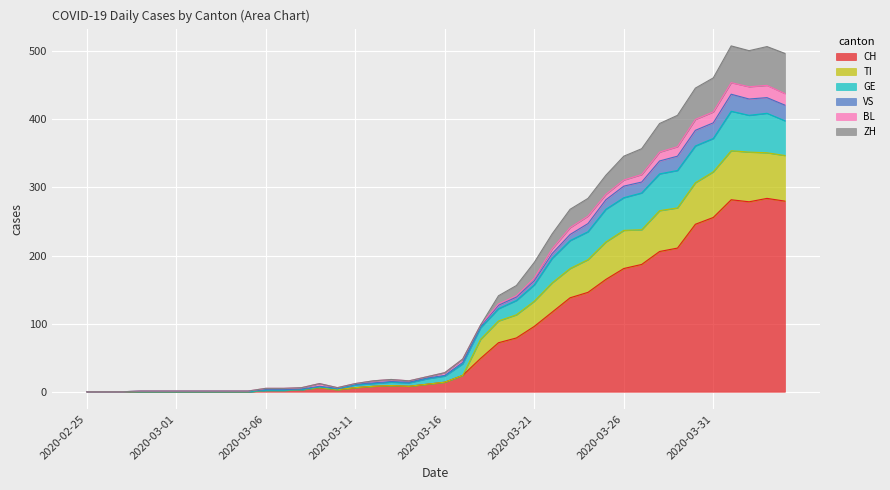

How many lines are shown in the chart?

6